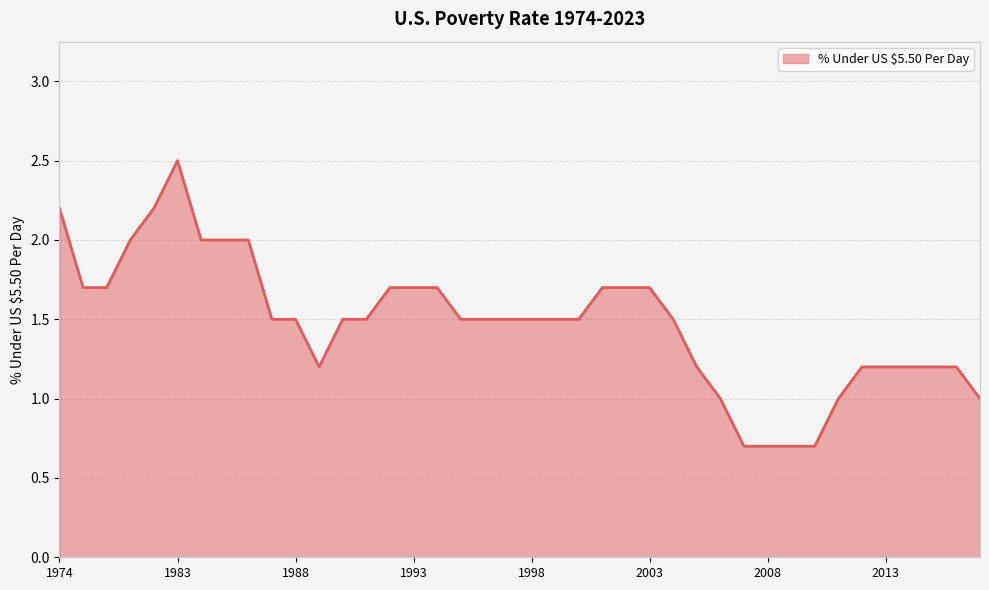

What is the smallest value displayed?

0.7